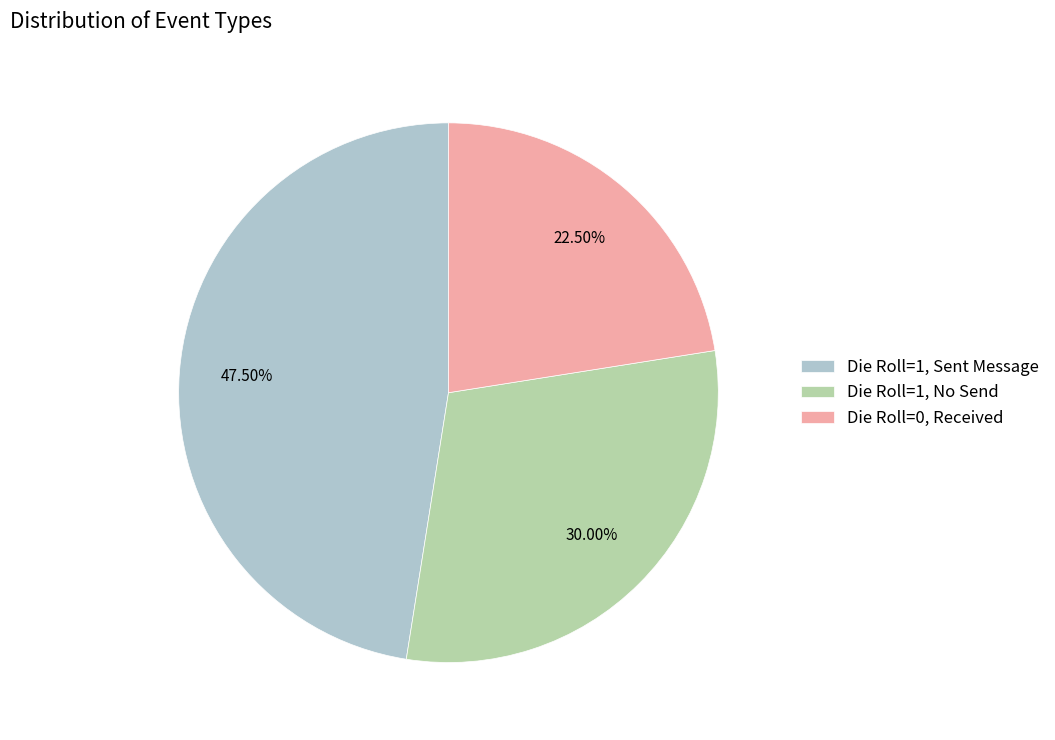

Rank the categories by value from lowest to highest.

Die Roll=0, Received, Die Roll=1, No Send, Die Roll=1, Sent Message